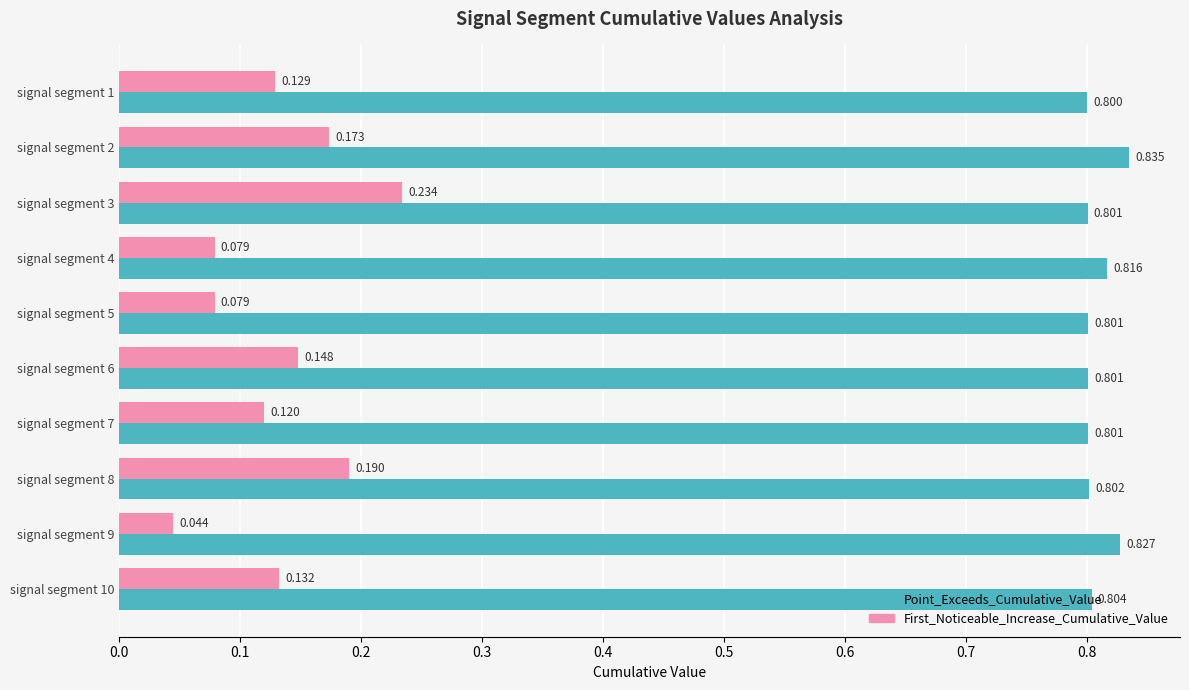

Which series has the largest total across all categories?

Point_Exceeds_Cumulative_Value